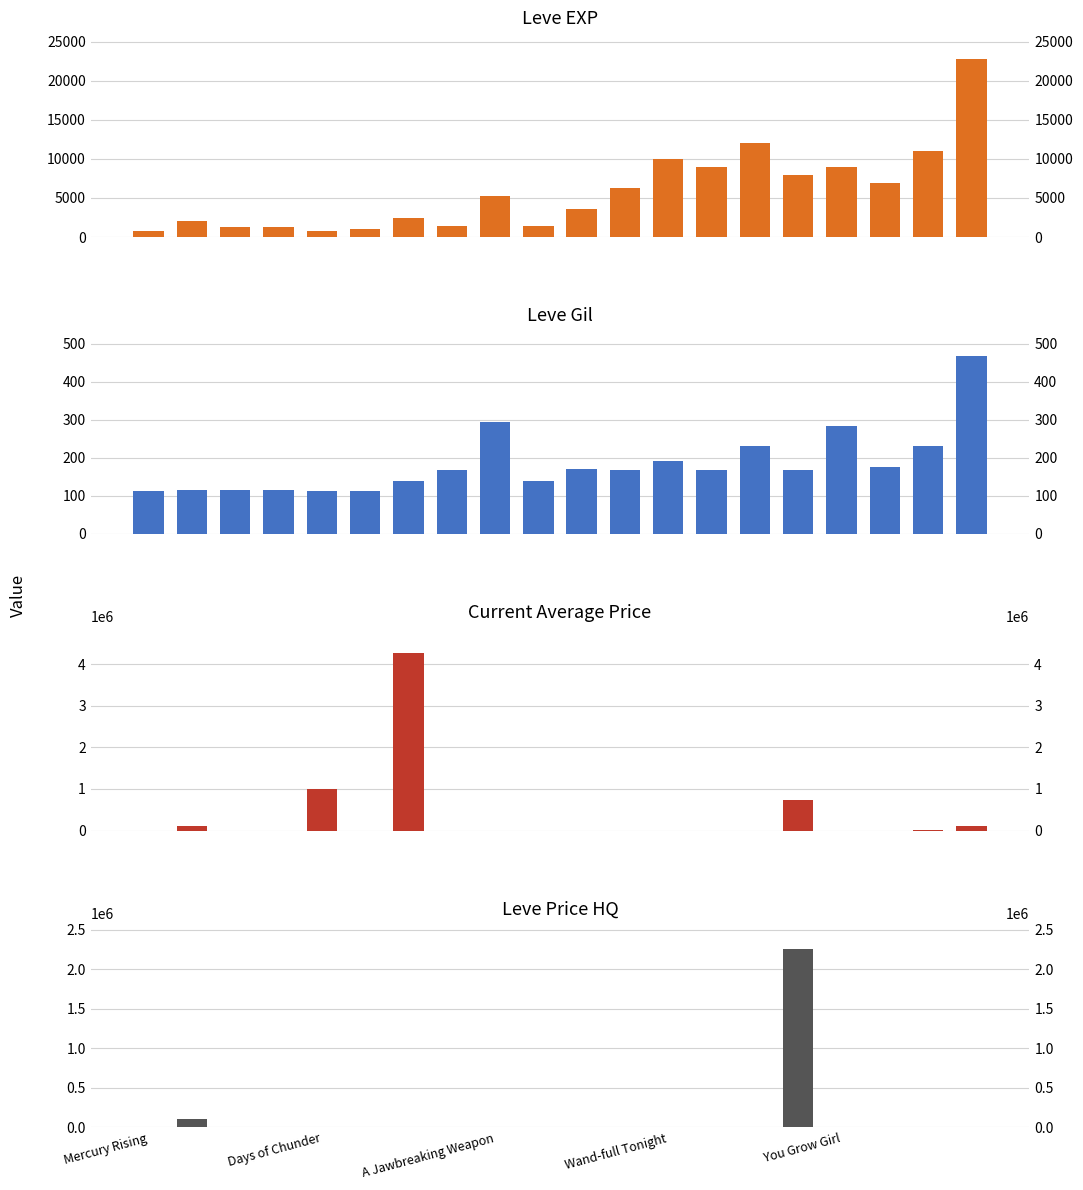

Which series changed the most between 6 and 9?

currentAveragePrice